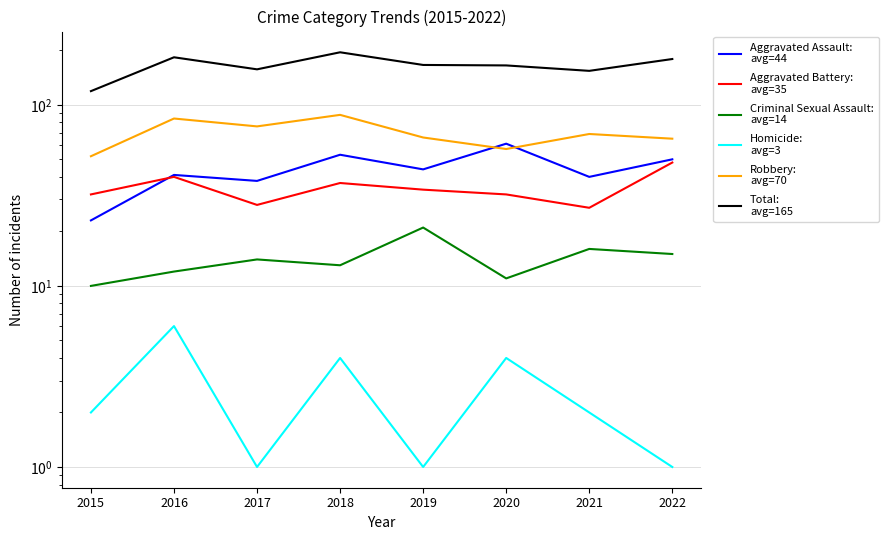

At which label does Homicide:
avg=3 first exceed 2?

2016